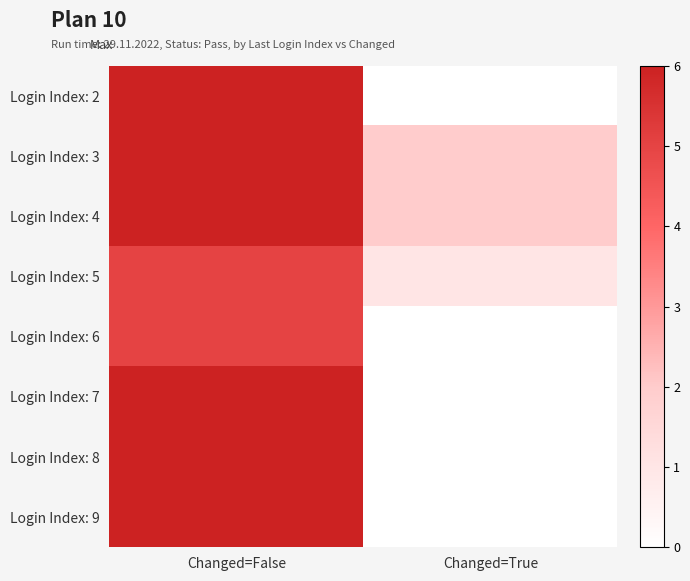

Reading left to right, list all the values displayed in this chart.

Login Index: 2: Changed=False=6	Changed=True=0
Login Index: 3: Changed=False=6	Changed=True=2
Login Index: 4: Changed=False=6	Changed=True=2
Login Index: 5: Changed=False=5	Changed=True=1
Login Index: 6: Changed=False=5	Changed=True=0
Login Index: 7: Changed=False=6	Changed=True=0
Login Index: 8: Changed=False=6	Changed=True=0
Login Index: 9: Changed=False=6	Changed=True=0